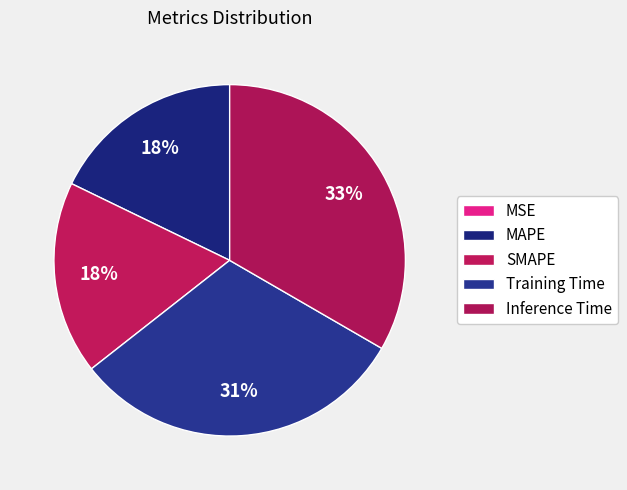

Combined, do MSE and SMAPE account for over 50%?

No